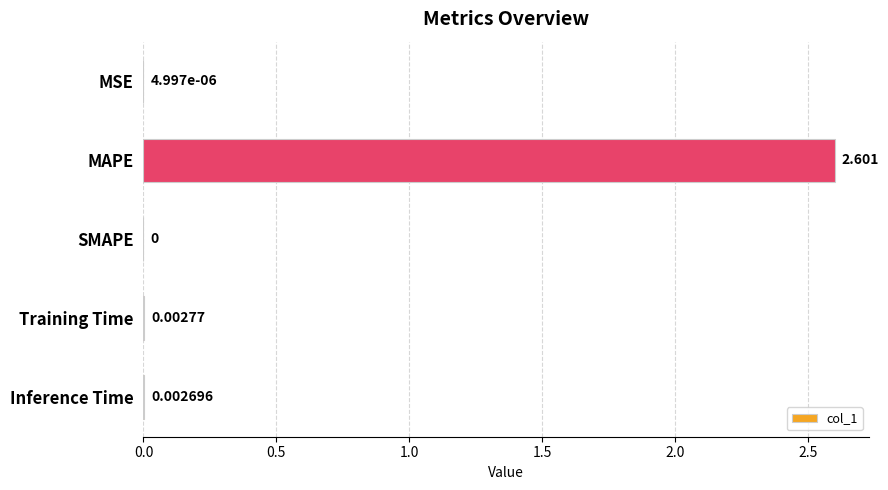

At which label is the value closest to 1?

Training Time